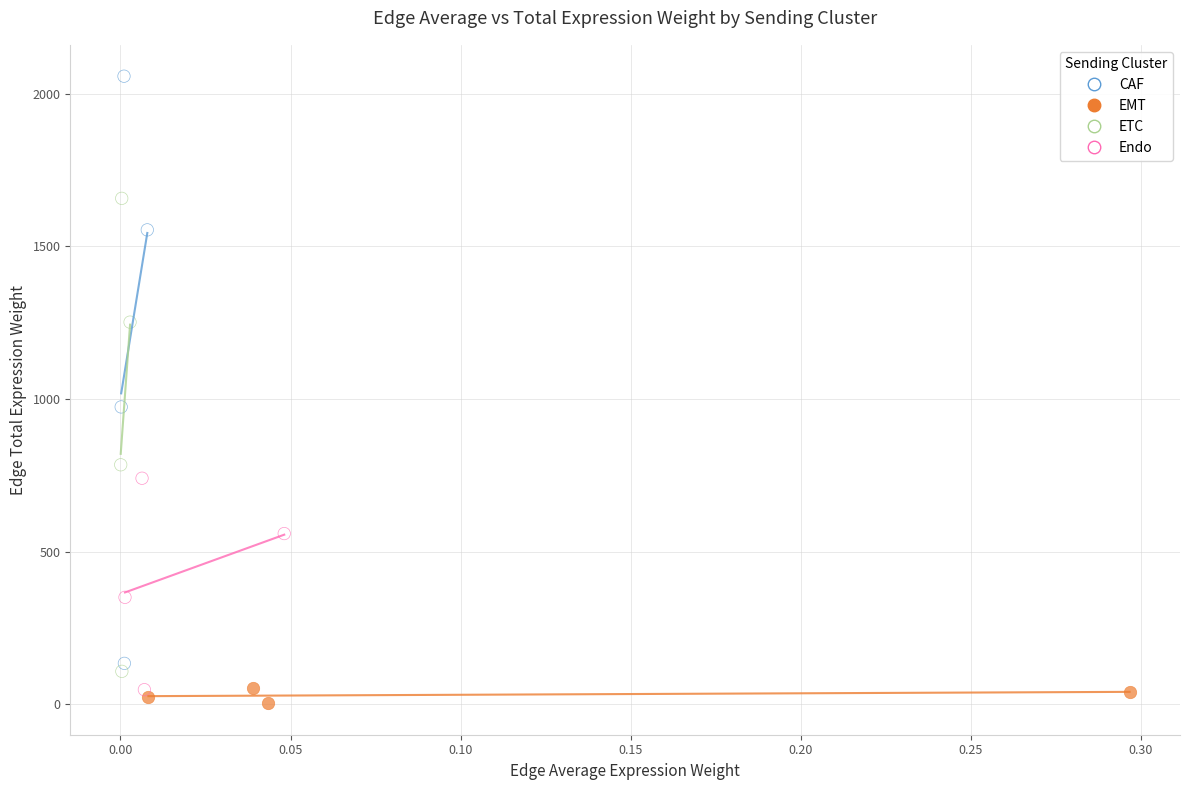

Which series contains the highest Y value?

CAF